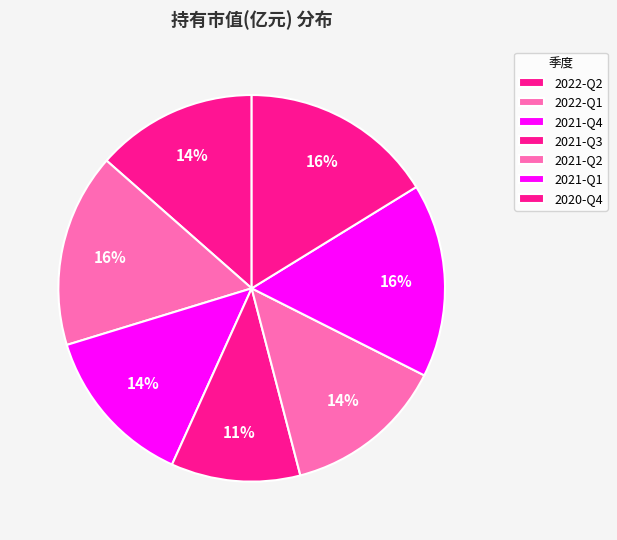

Rank the categories by value from highest to lowest.

2022-Q1, 2021-Q1, 2020-Q4, 2022-Q2, 2021-Q4, 2021-Q2, 2021-Q3